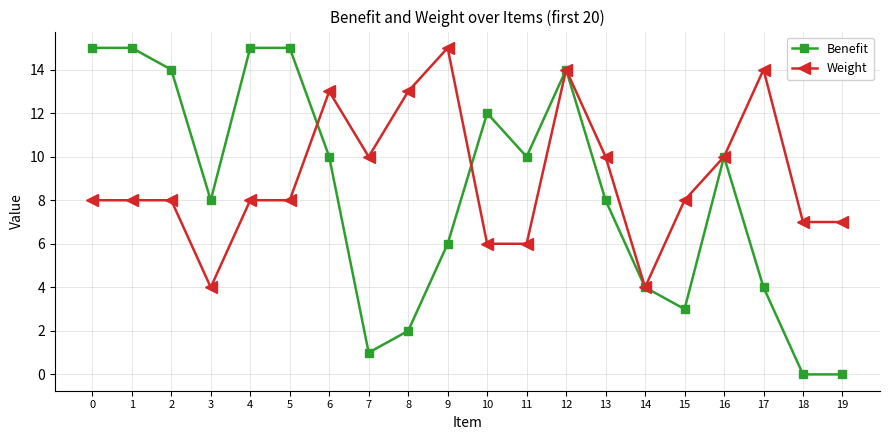

Rank the series at 5 from highest to lowest value.

Benefit, Weight